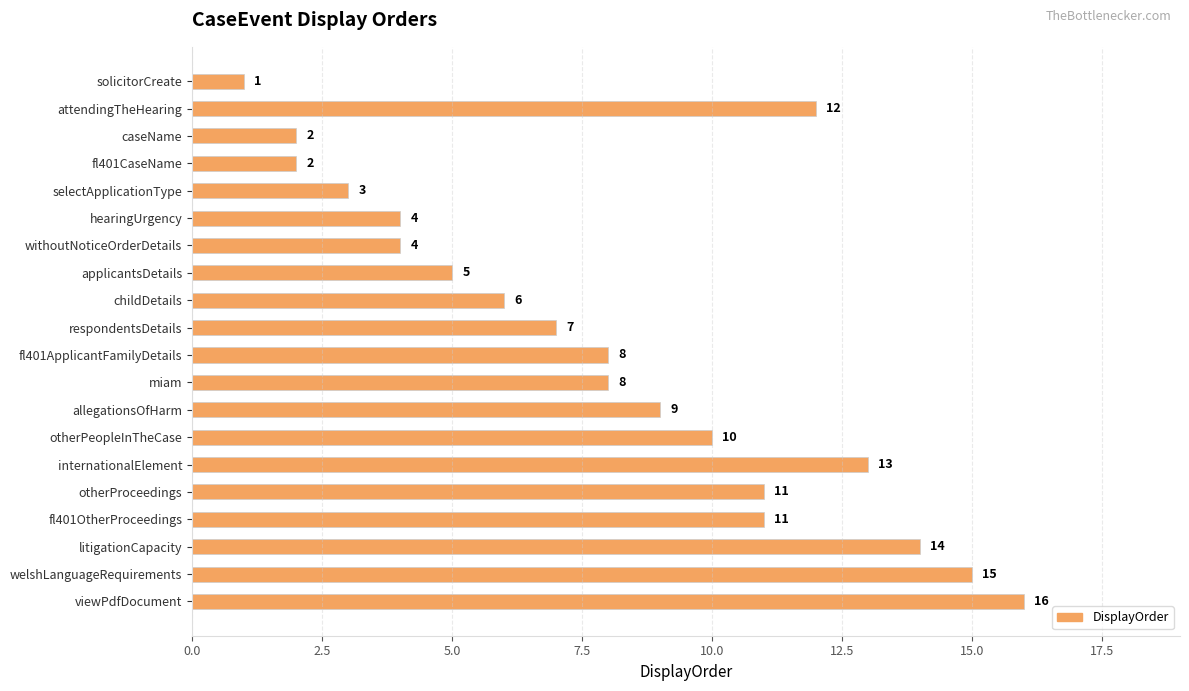

What is the label of the 17th bar from the bottom?

fl401CaseName